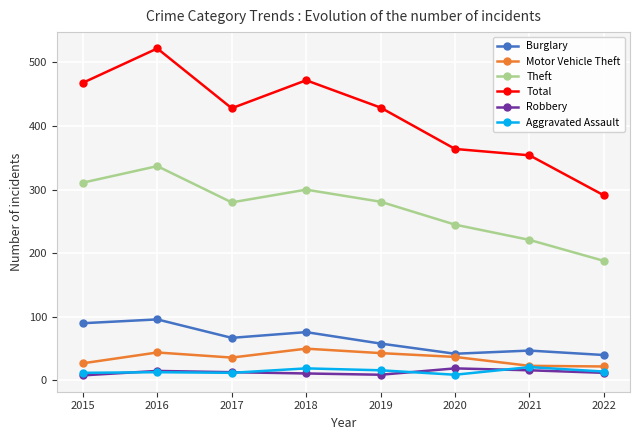

At which label does Motor Vehicle Theft first exceed 37?

2016